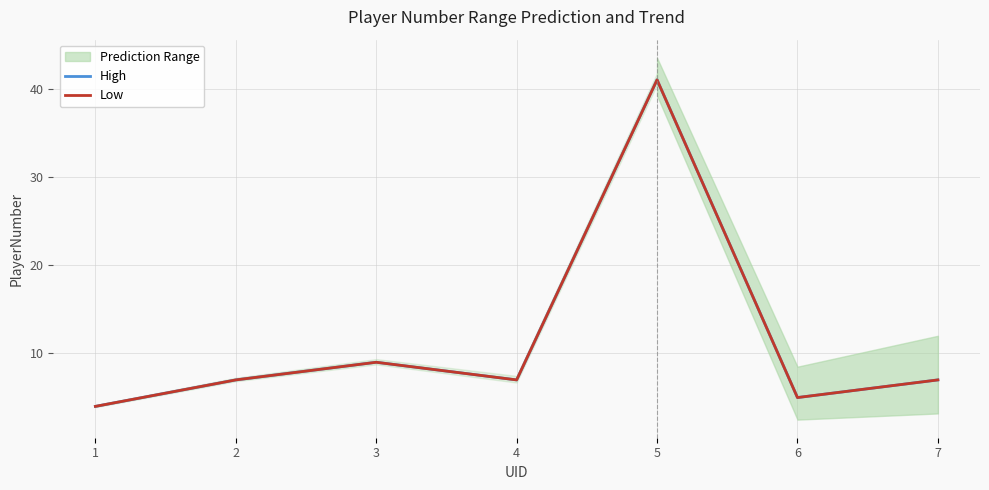

What is the sum of all High values?

80